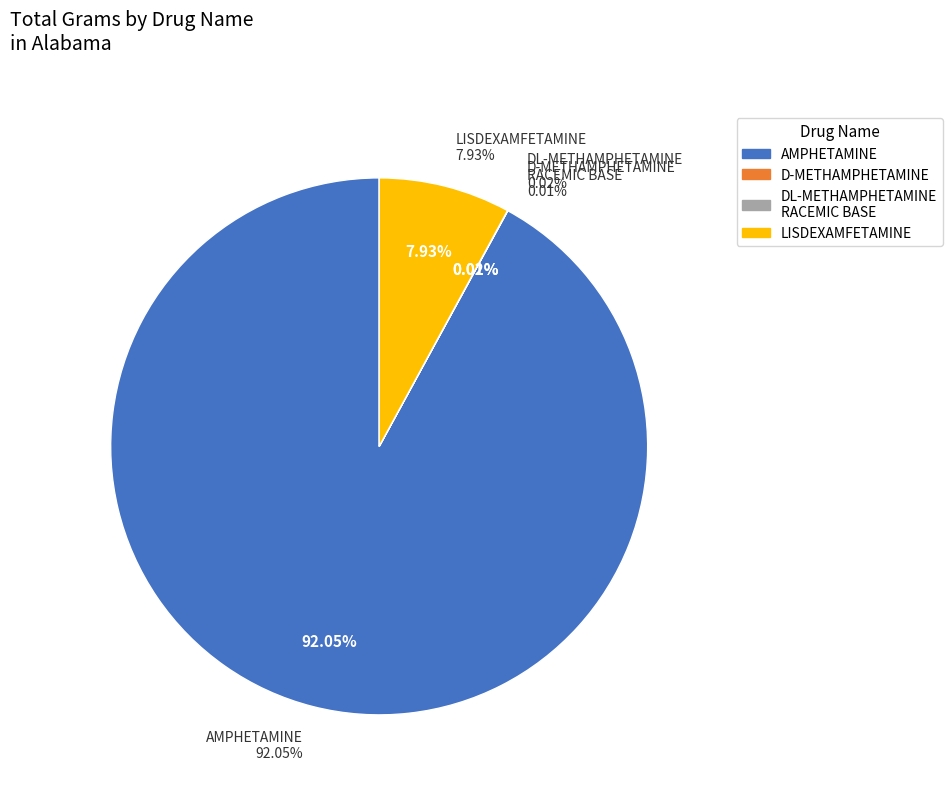

Count the number of slices in the pie.

4